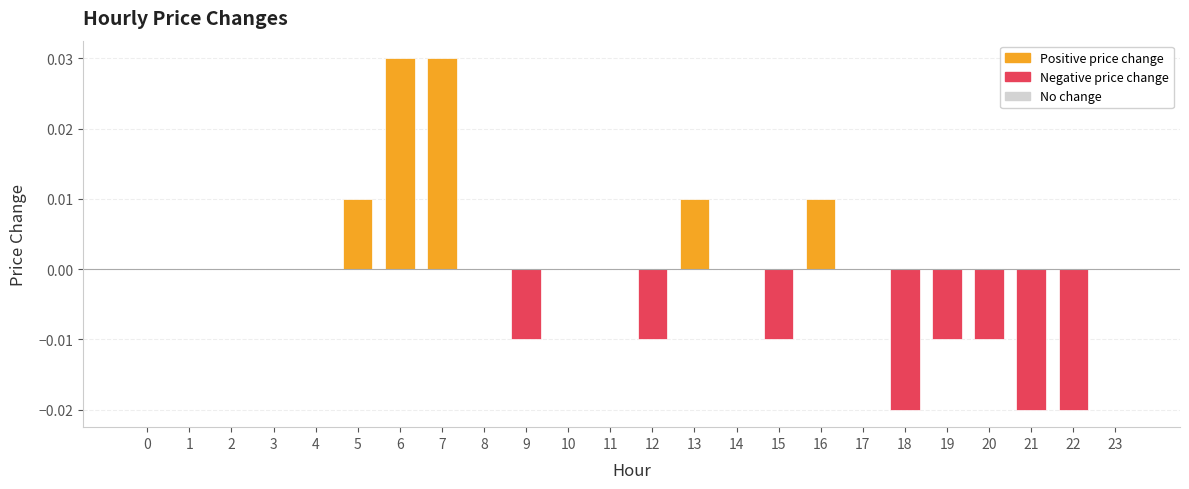

How many distinct data groups are displayed?

1